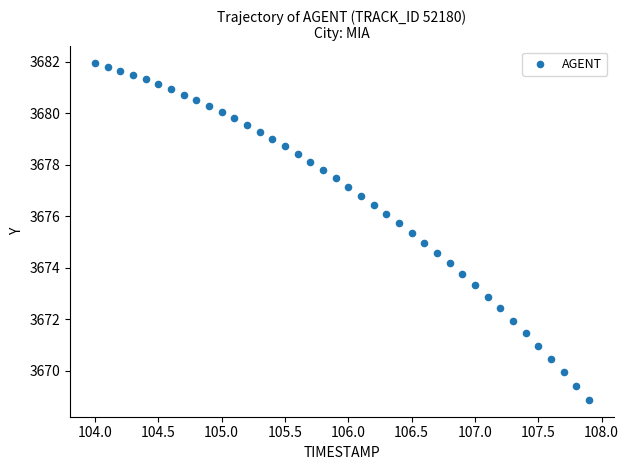

What is the range of Y values (max minus min)?

13.1